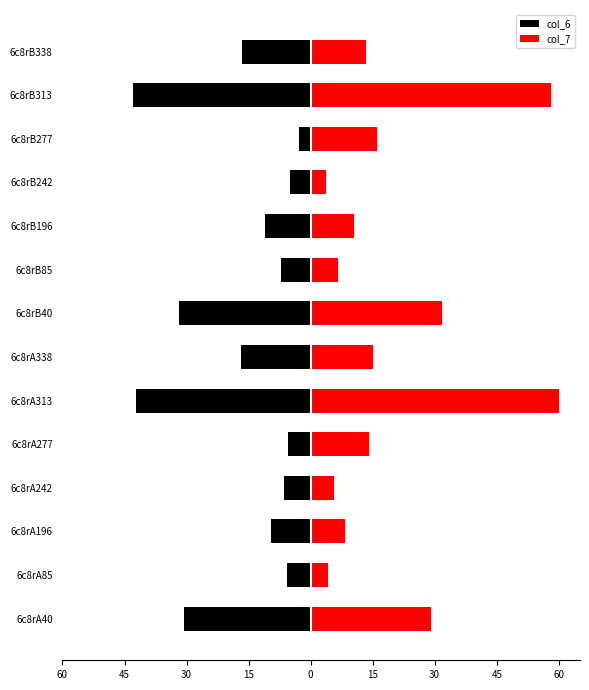

Between 6c8rA242 and 6c8rB338, which series saw the biggest shift?

col_6